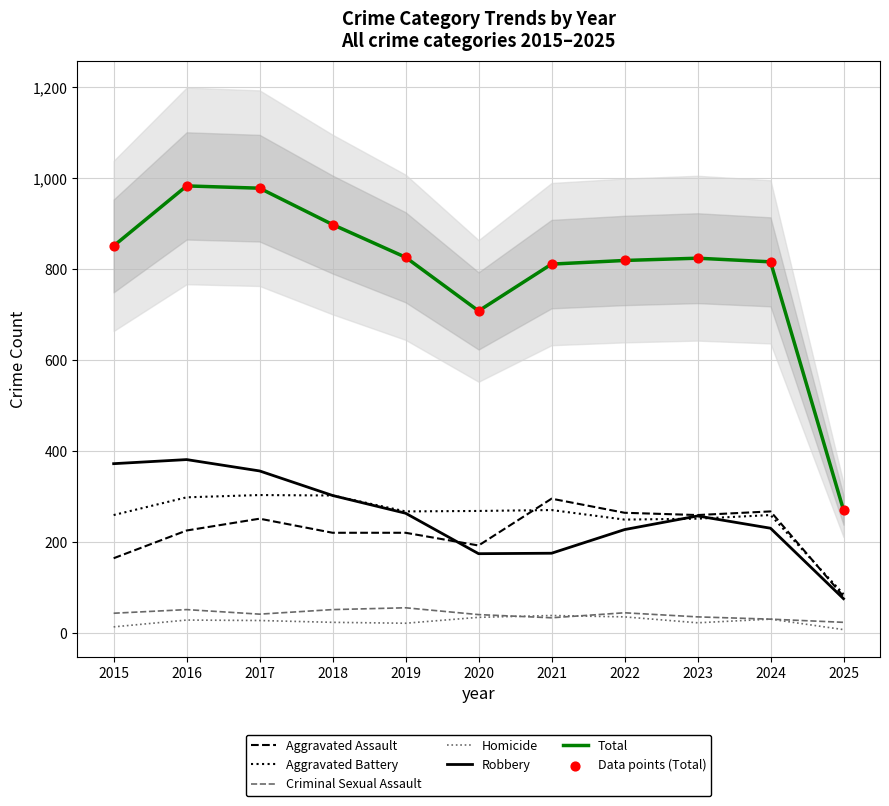

Which series contains the lowest Y value?

Homicide